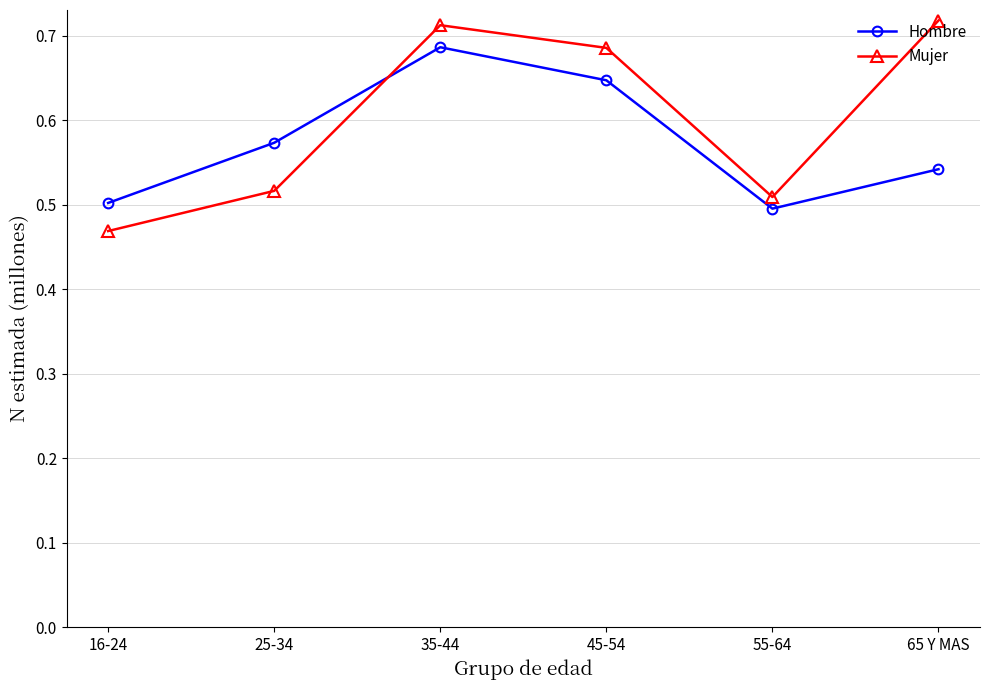

What is the difference between the Hombre values at 45-54 and 25-34?

0.1